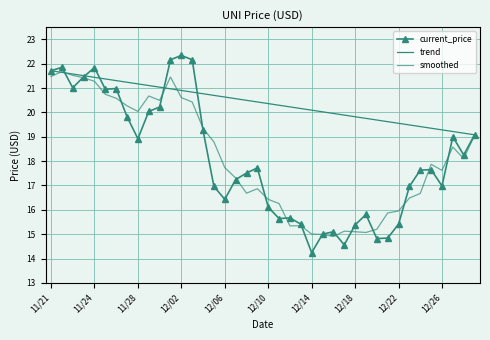

What is the lowest value of the smoothed series?

14.9